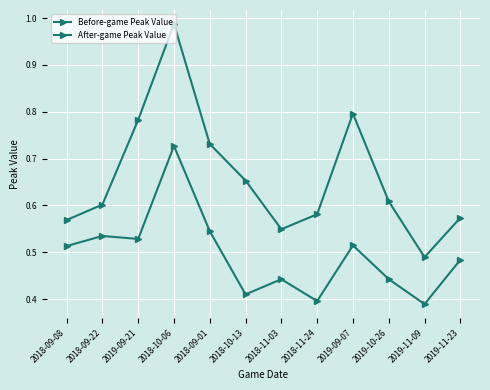

Count the number of data series in this chart.

2